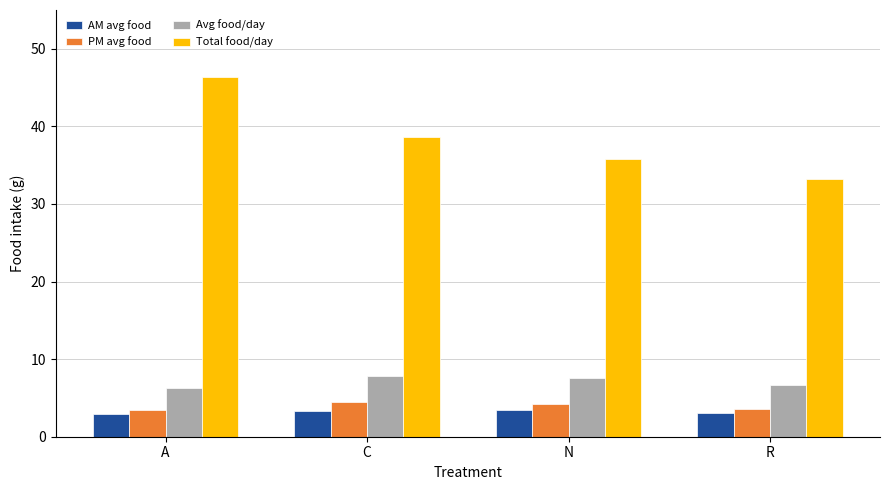

What is the difference between the highest and lowest values at A?

43.5